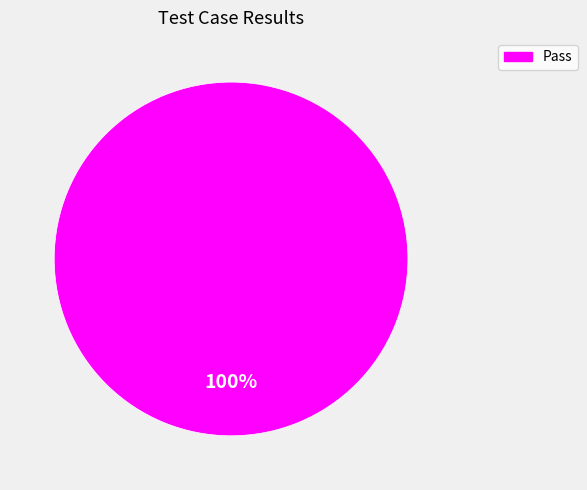

Is there any slice that represents more than half of the pie?

Yes